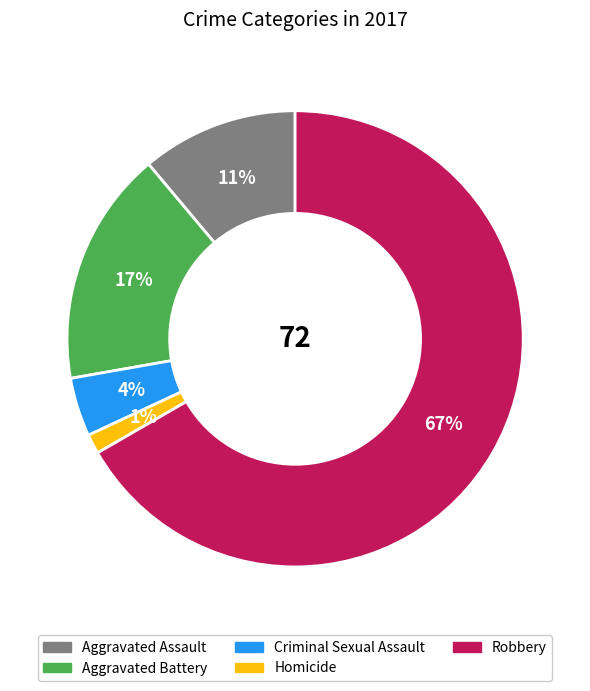

To the nearest percent, what is the average slice percentage?

20%